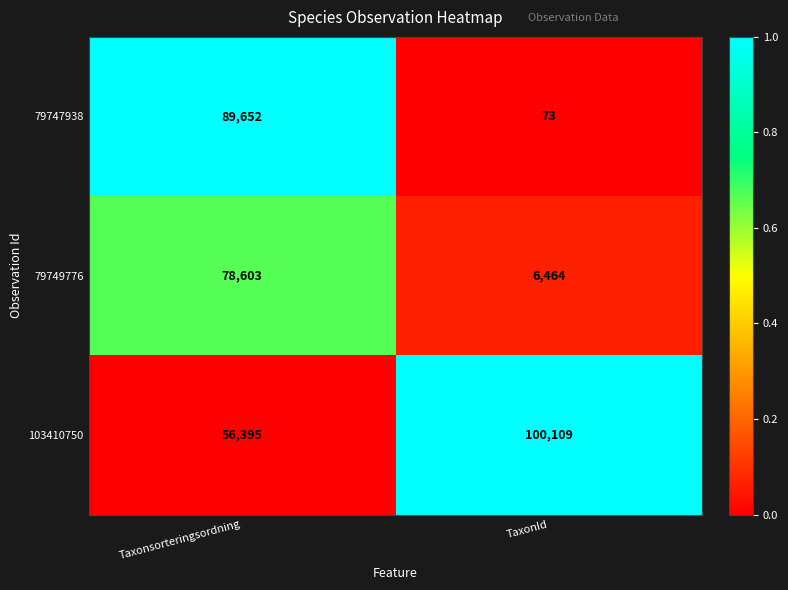

Which series has the widest spread of values?

79747938